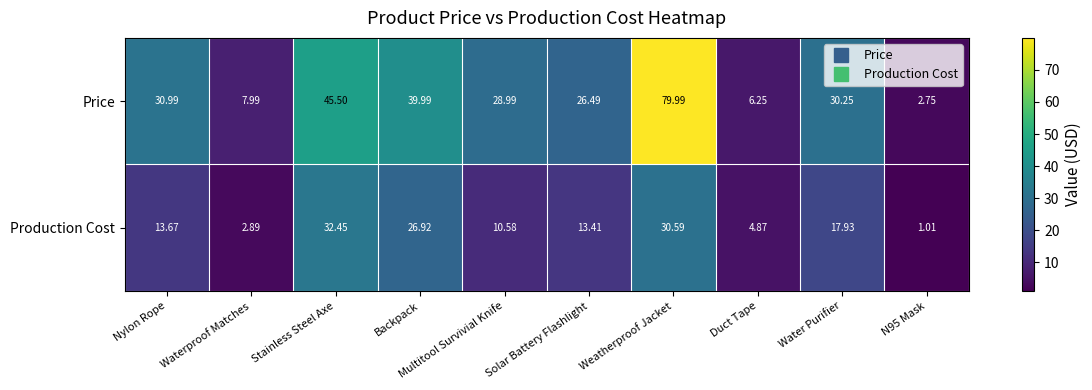

Where does the Price series first go above 30?

Nylon Rope